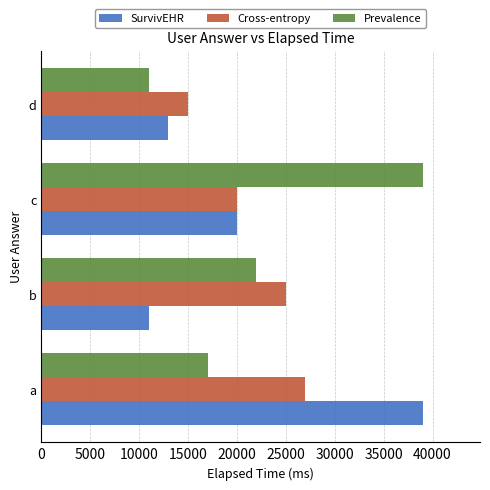

What is the sum of the Cross-entropy values at a and b?

52000